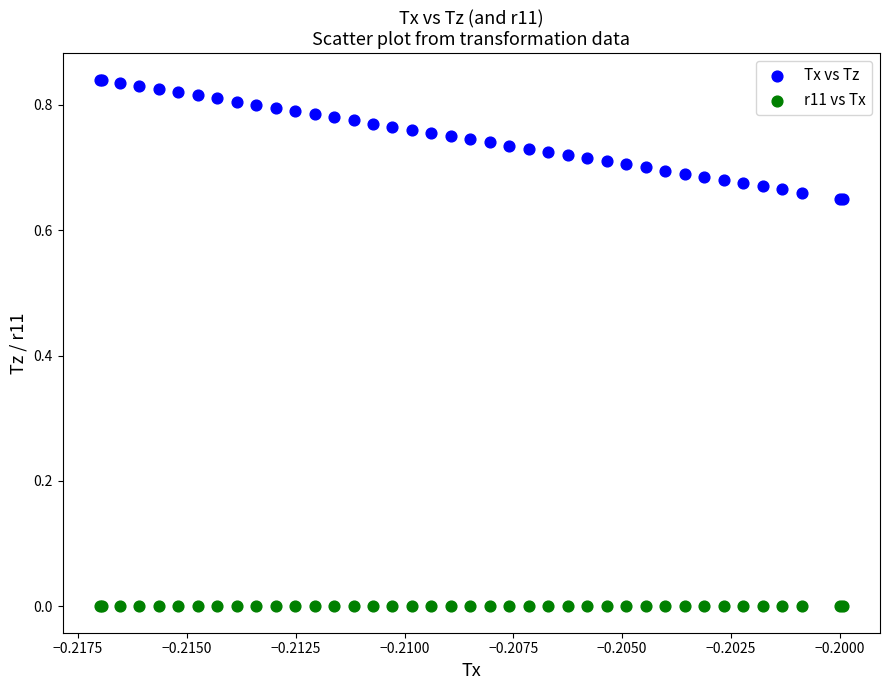

Which series contains the lowest Y value?

r11 vs Tx